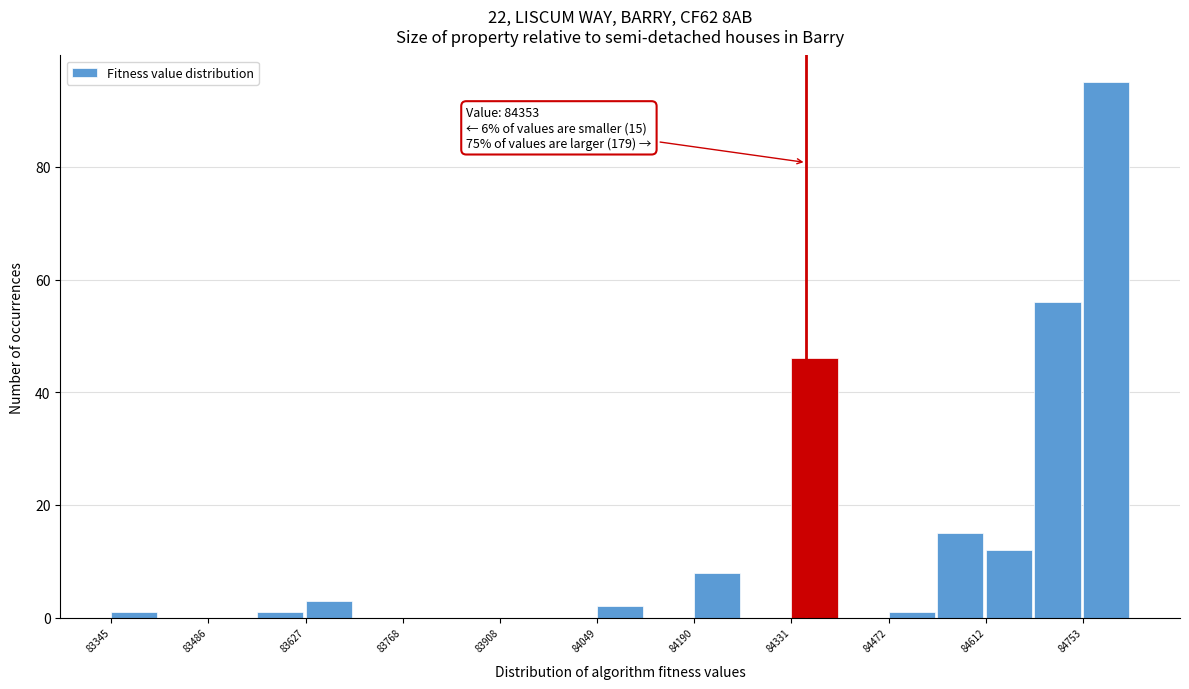

Around what value on the x-axis is the tallest bar? Give the approximate position of its centre, as read against the axis.

84780